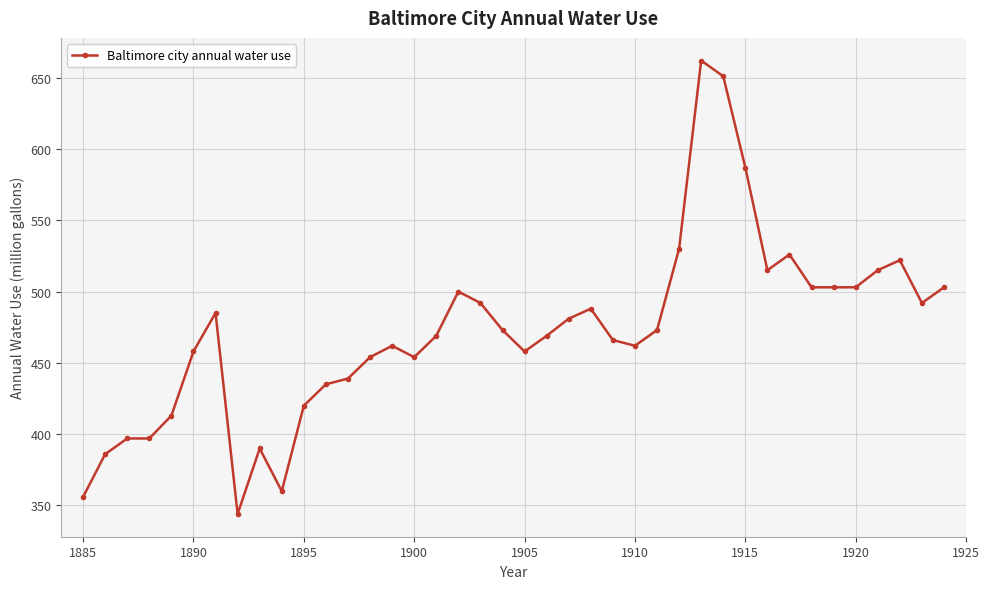

True or false: the data has more than 2 interior local peaks.

True